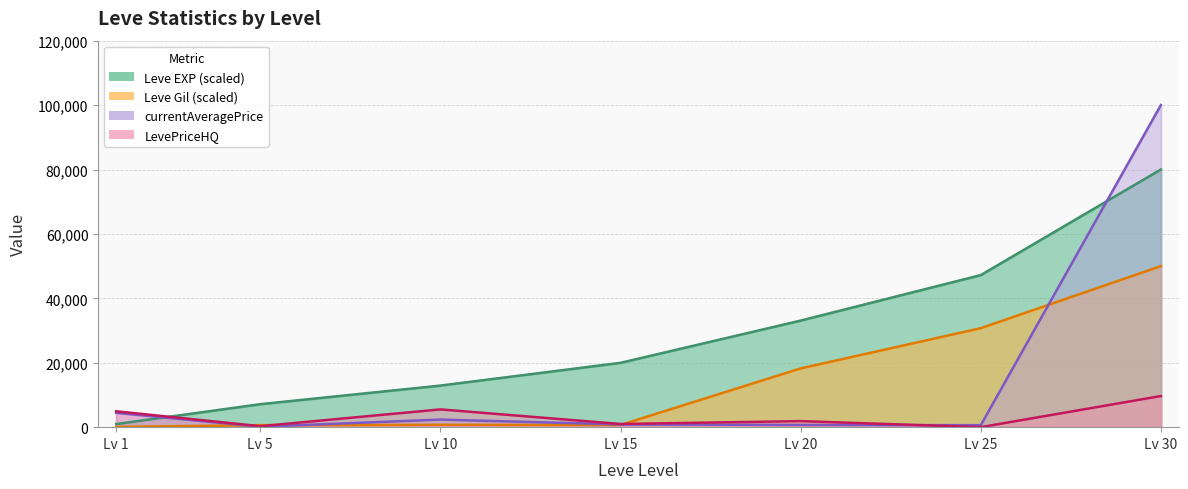

What is the approximate value of currentAveragePrice at Lv 10?

2355.7